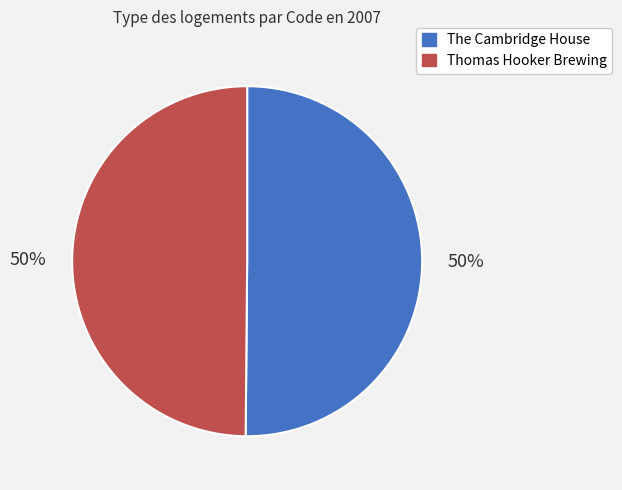

Is the sum of Thomas Hooker Brewing and The Cambridge House greater than half?

Yes